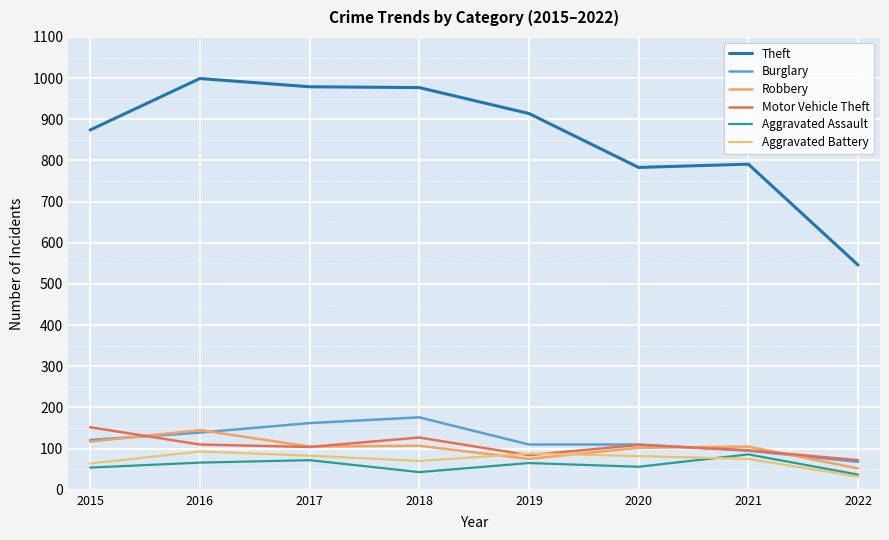

In Theft, how many points are lower than both neighbors (excluding endpoints)?

1